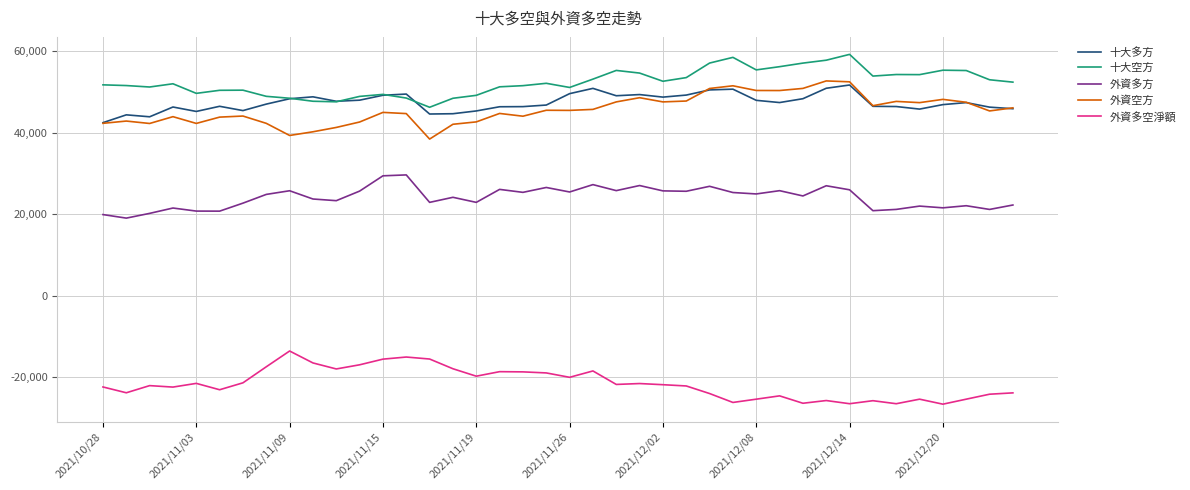

Which series has the largest total across all categories?

十大空方